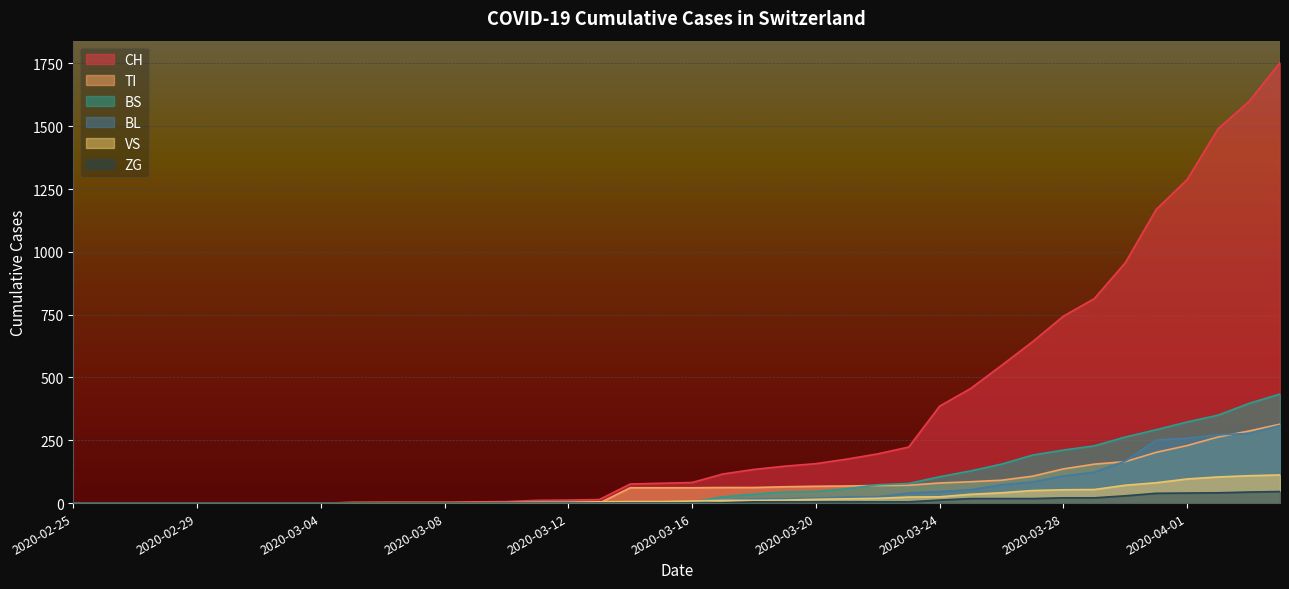

Reading left to right, transcribe all the data shown in this chart.

CH: 0	0	0	0	0	0	0	0	0	2	3	3	3	5	6	11	12	14	76	79	82	116	134	147	157	175	196	223	386	456	548	642	744	814	957	1169	1288	1490	1599	1753
TI: 0	0	0	0	0	0	0	0	0	0	0	0	0	0	0	0	0	0	61	61	61	62	62	65	67	68	70	71	80	85	91	107	136	155	165	202	229	263	287	314
BS: 0	0	0	0	0	0	0	0	0	0	0	0	0	0	0	4	4	4	4	0	4	25	36	44	46	57	73	78	105	128	155	191	211	228	263	292	323	350	397	434
BL: 0	0	0	0	0	0	0	0	0	0	0	0	0	1	2	2	2	2	2	5	5	13	16	17	20	24	25	40	46	53	73	84	108	123	167	251	258	272	277	309
VS: 0	0	0	0	0	0	0	0	0	2	2	2	2	2	2	3	3	5	6	6	8	11	11	12	15	17	19	24	25	35	41	50	53	54	71	81	96	104	109	112
ZG: 0	0	0	0	0	0	0	0	0	0	0	0	0	0	0	0	0	0	0	0	0	1	5	5	5	5	5	5	12	18	18	18	21	21	29	39	40	41	44	46